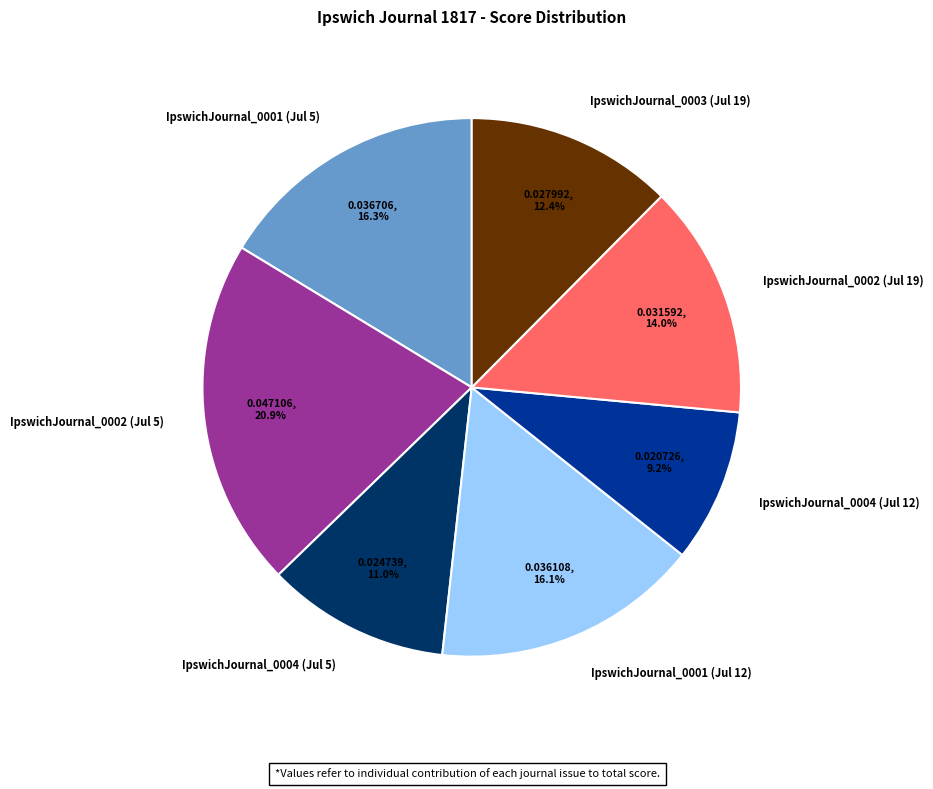

Which slice is the smallest?

IpswichJournal_0004 (Jul 12)